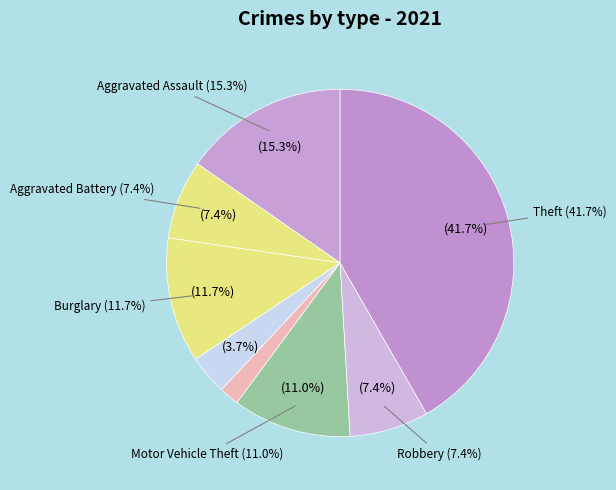

To the nearest percent, what portion does Motor Vehicle Theft represent?

11%